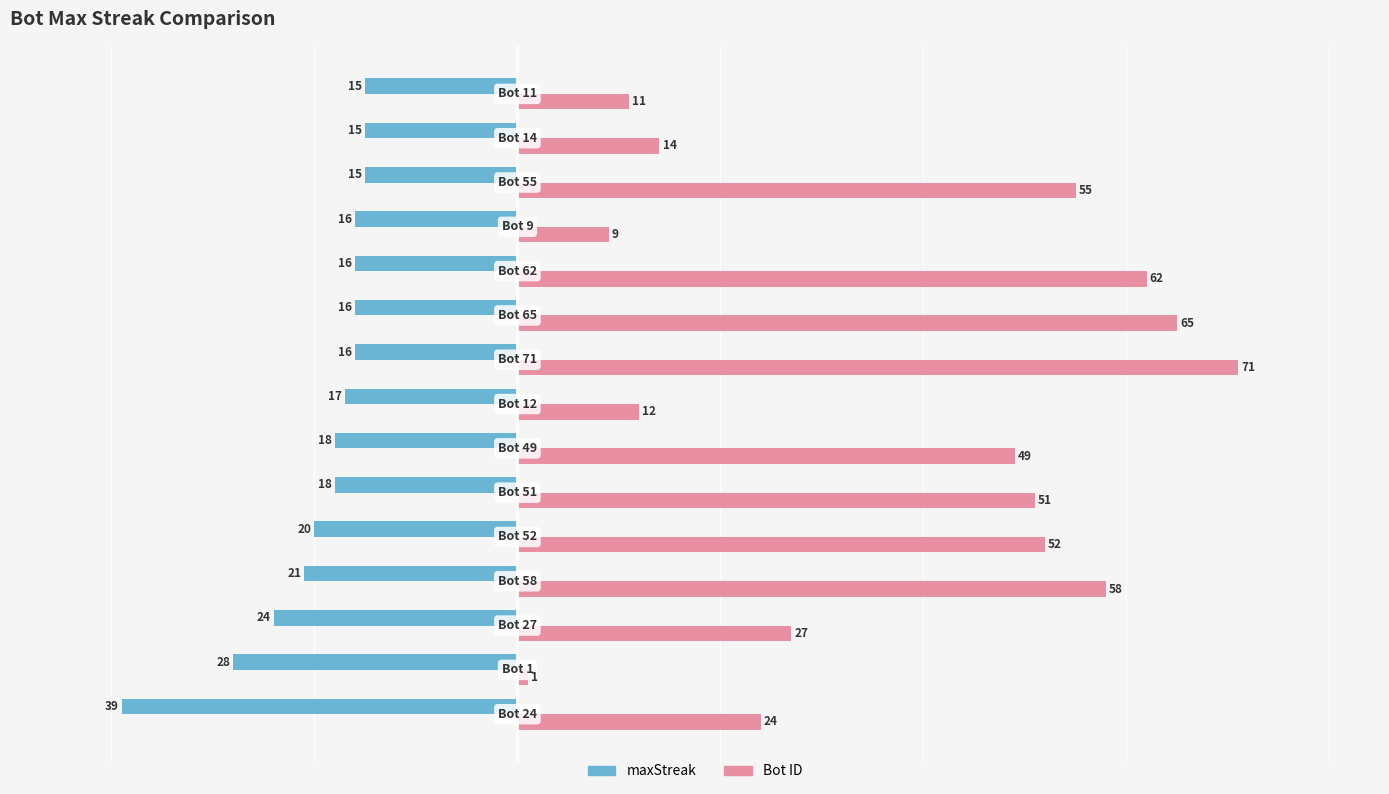

What is the greatest value displayed?

71